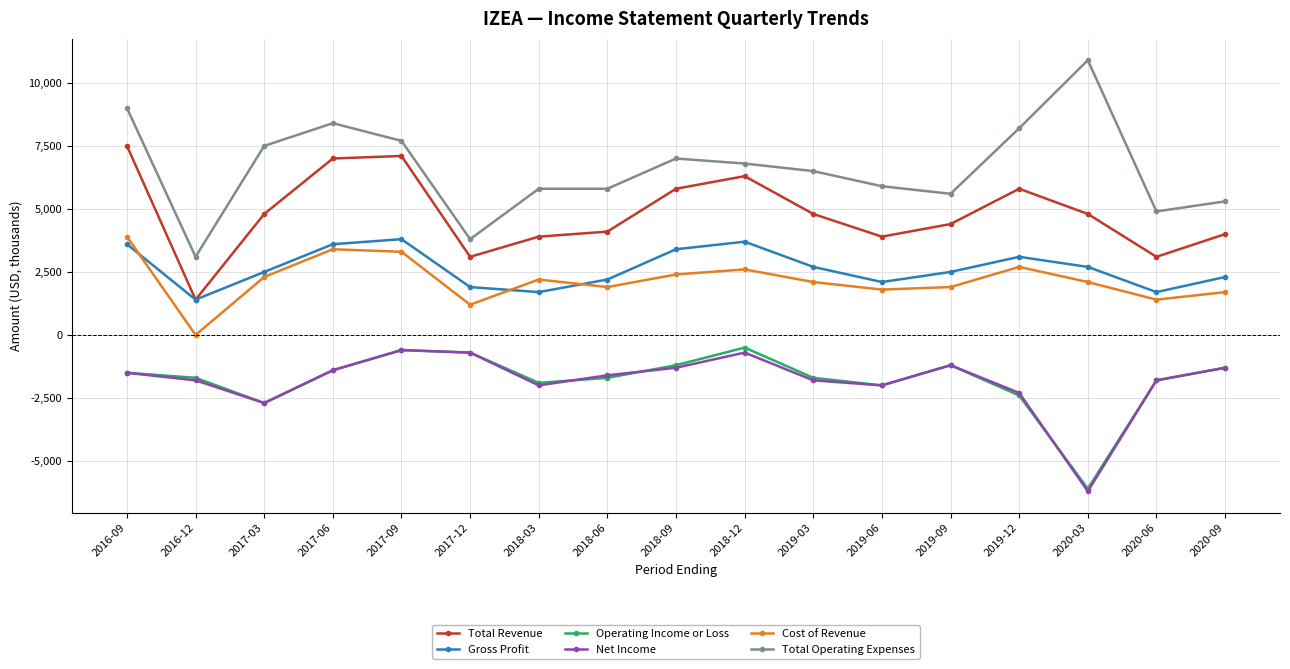

What is the spread (max minus min) of values at 2019-12?

10600